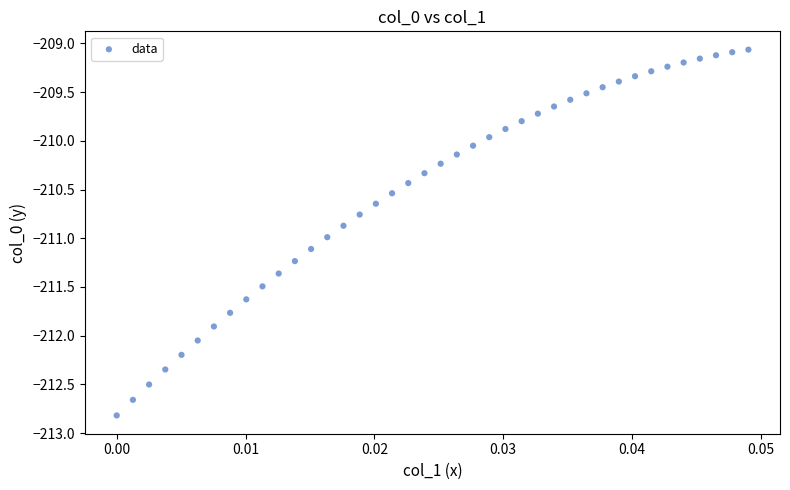

What is the range of Y values (max minus min)?

3.8